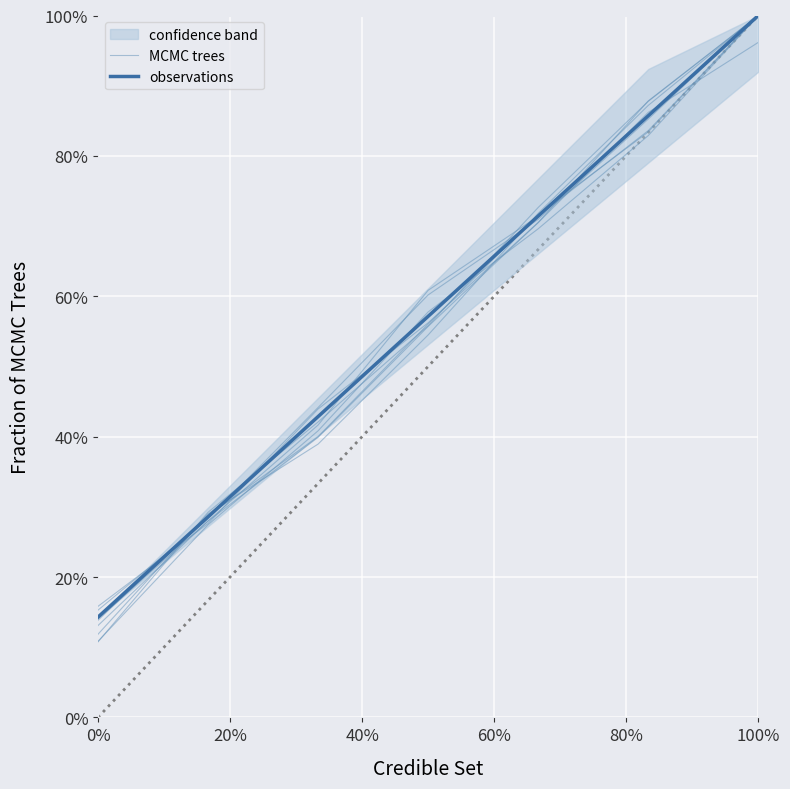

The MCMC trees series shows 0.6 at 60%. True or false?

True